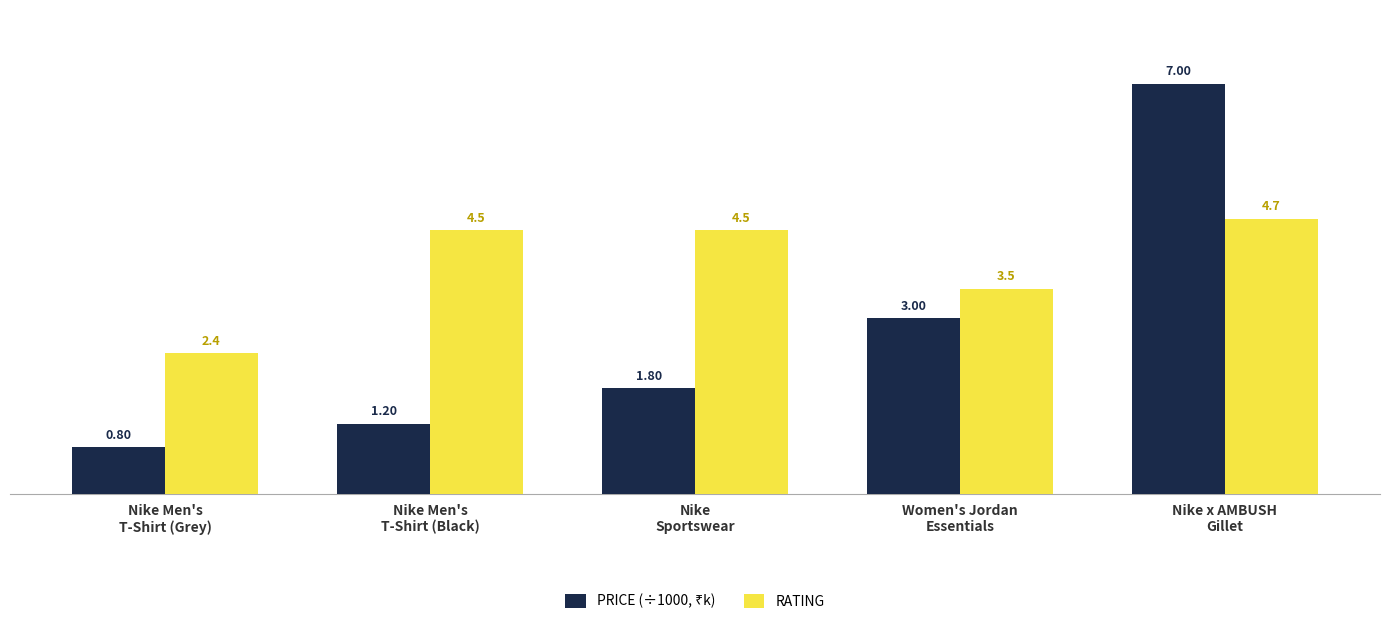

What is the difference between the maximum and minimum values in the RATING series?

2.3